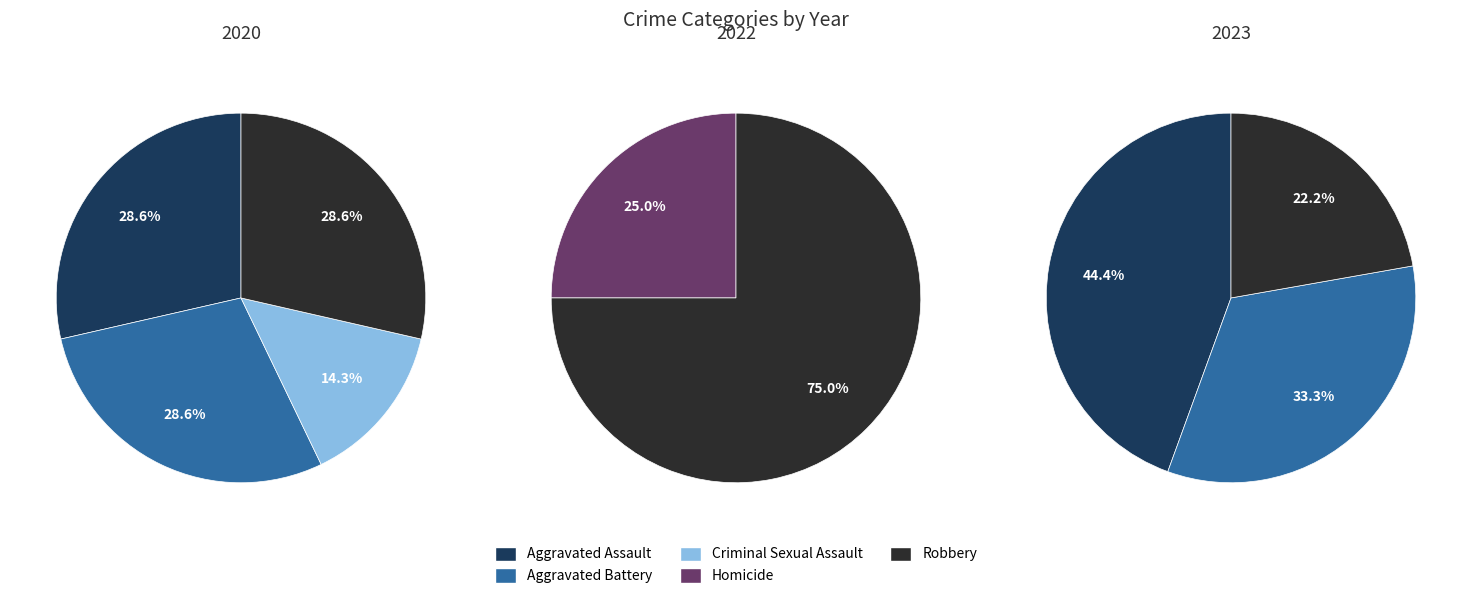

How many segments does this pie chart have?

5